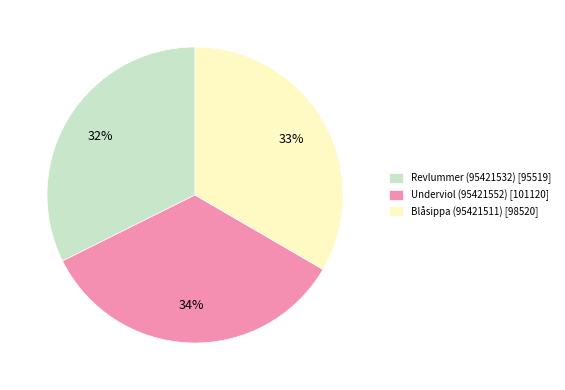

Which category has the biggest portion of the pie?

Underviol (95421552)